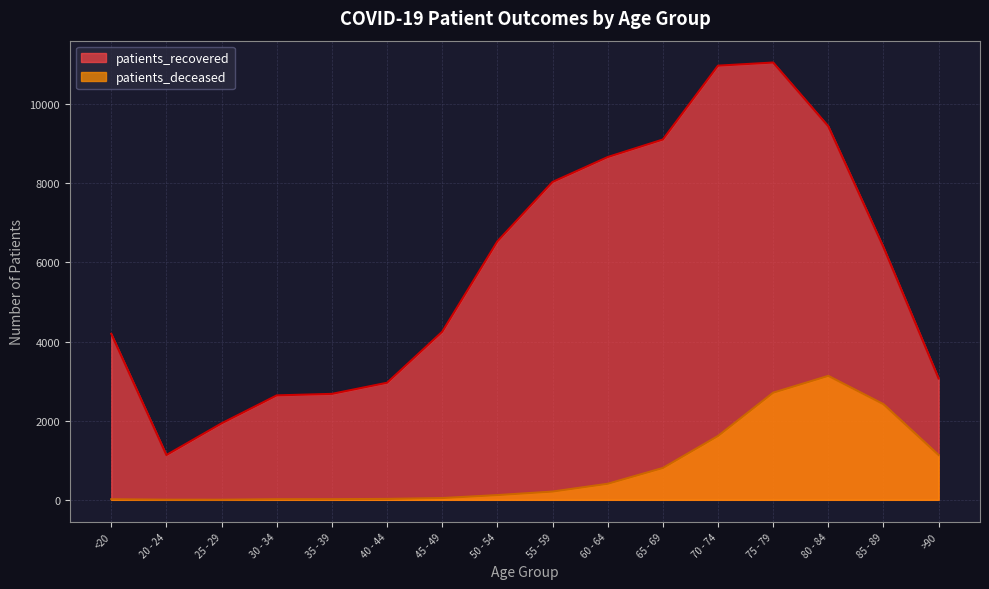

At which category does patients_recovered reach its first local valley?

20 - 24